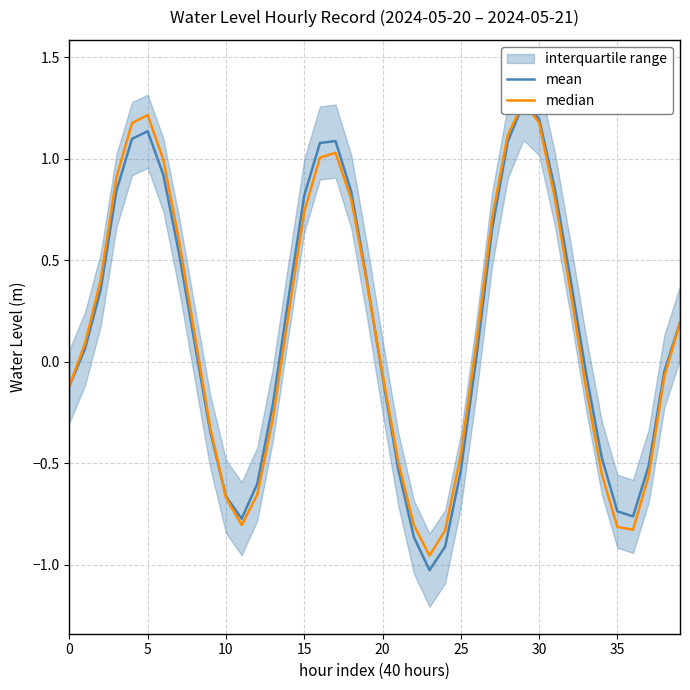

Is it true that mean equals 1.2 at 30?

True